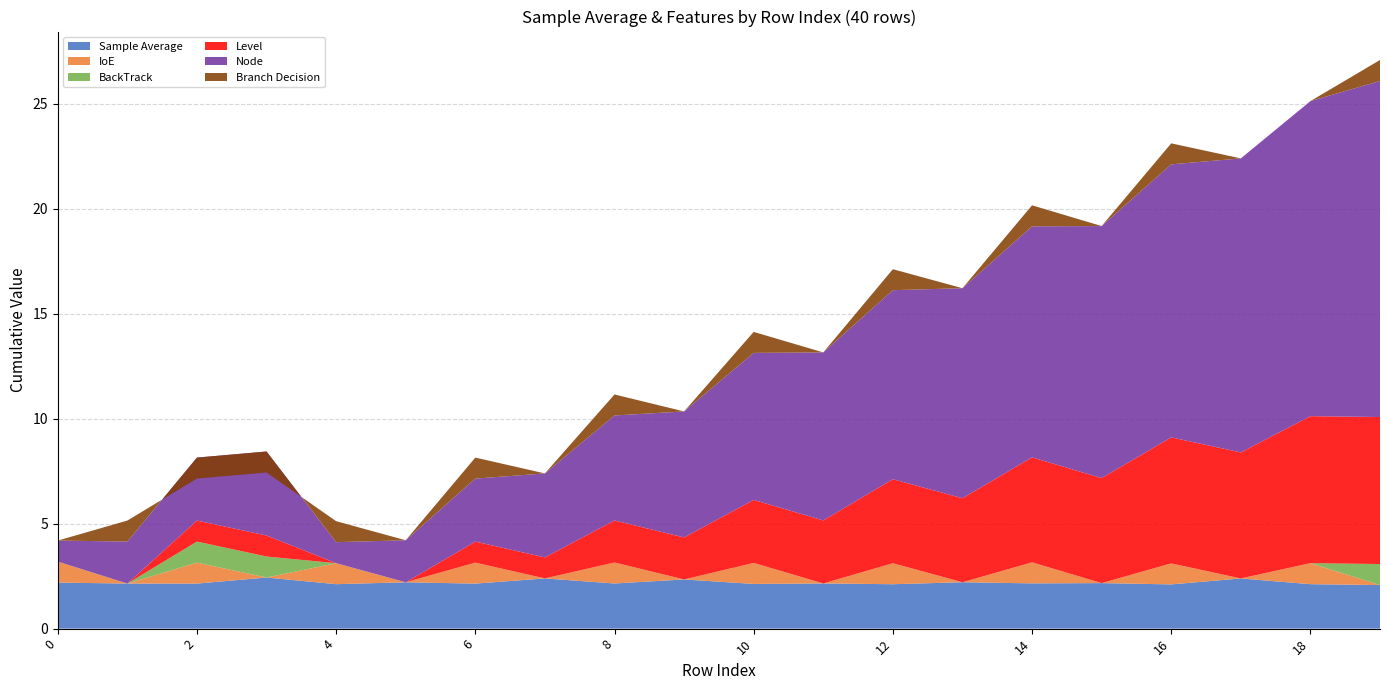

Reading right to left, list all the values displayed in this chart.

Sample Average: 2.1	2.1	2.4	2.1	2.2	2.2	2.2	2.1	2.2	2.1	2.3	2.1	2.4	2.1	2.2	2.1	2.4	2.1	2.1	2.2
IoE: 0.0	1.0	0.0	1.0	0.0	1.0	0.0	1.0	0.0	1.0	0.0	1.0	0.0	1.0	0.0	1.0	0.0	1.0	0.0	1.0
BackTrack: 1.0	0.0	0.0	0.0	0.0	0.0	0.0	0.0	0.0	0.0	0.0	0.0	0.0	0.0	0.0	0.0	1.0	1.0	0.0	0.0
Level: 7.0	7.0	6.0	6.0	5.0	5.0	4.0	4.0	3.0	3.0	2.0	2.0	1.0	1.0	0.0	0.0	1.0	1.0	0.0	0.0
Node: 16.0	15.0	14.0	13.0	12.0	11.0	10.0	9.0	8.0	7.0	6.0	5.0	4.0	3.0	2.0	1.0	4.0	3.0	2.0	1.0
Branch Decision: 1.0	0.0	0.0	1.0	0.0	1.0	0.0	1.0	0.0	1.0	0.0	1.0	0.0	1.0	0.0	1.0	-1.0	-1.0	1.0	0.0